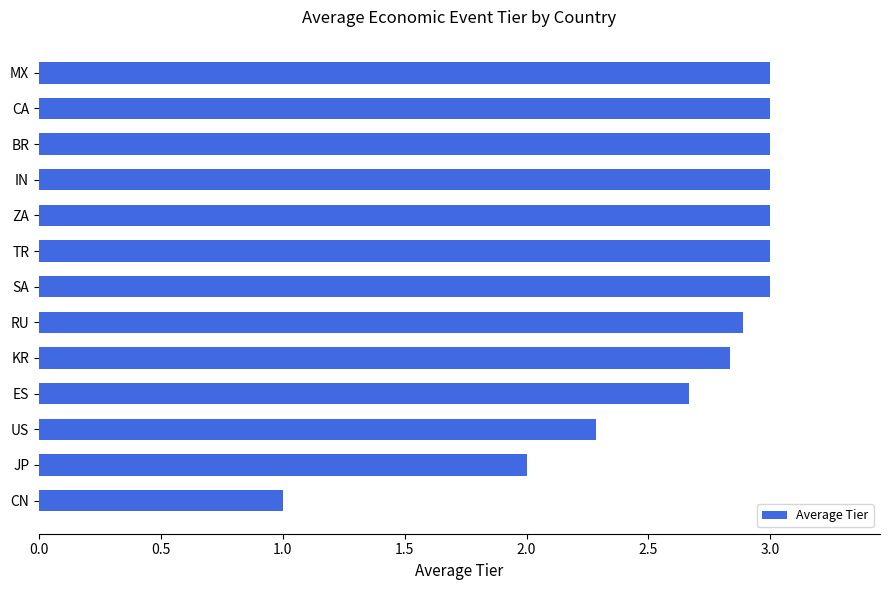

Which category has the lowest value across all series?

CN